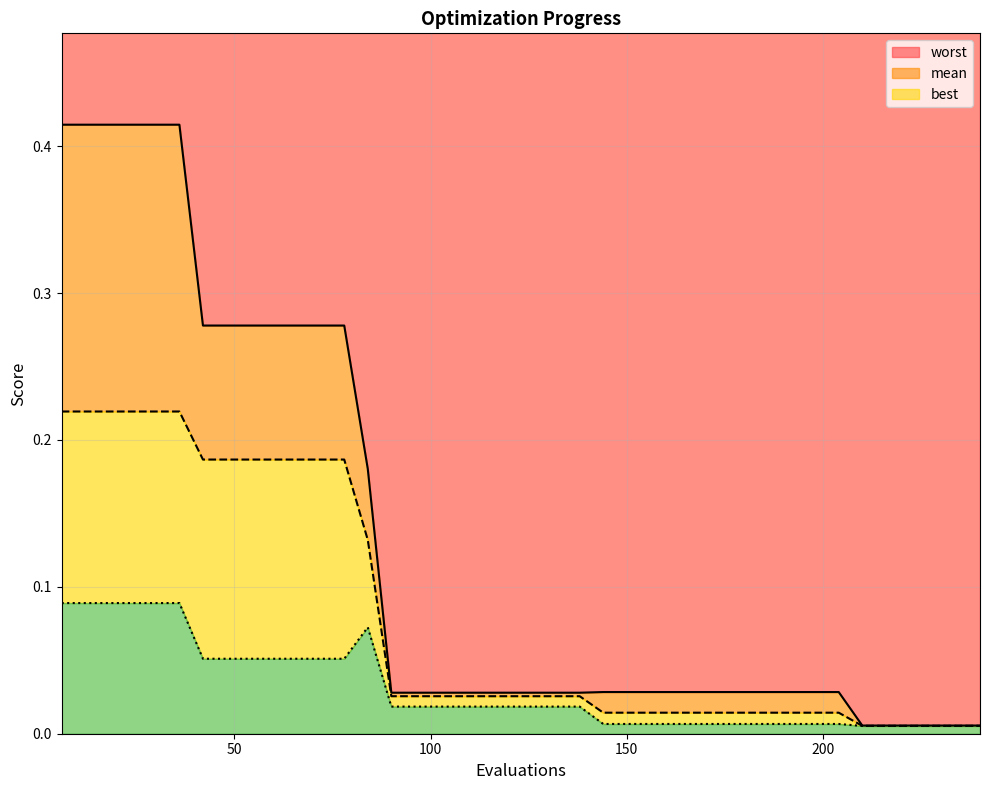

What is the difference between the maximum and minimum values in the mean series?

0.2